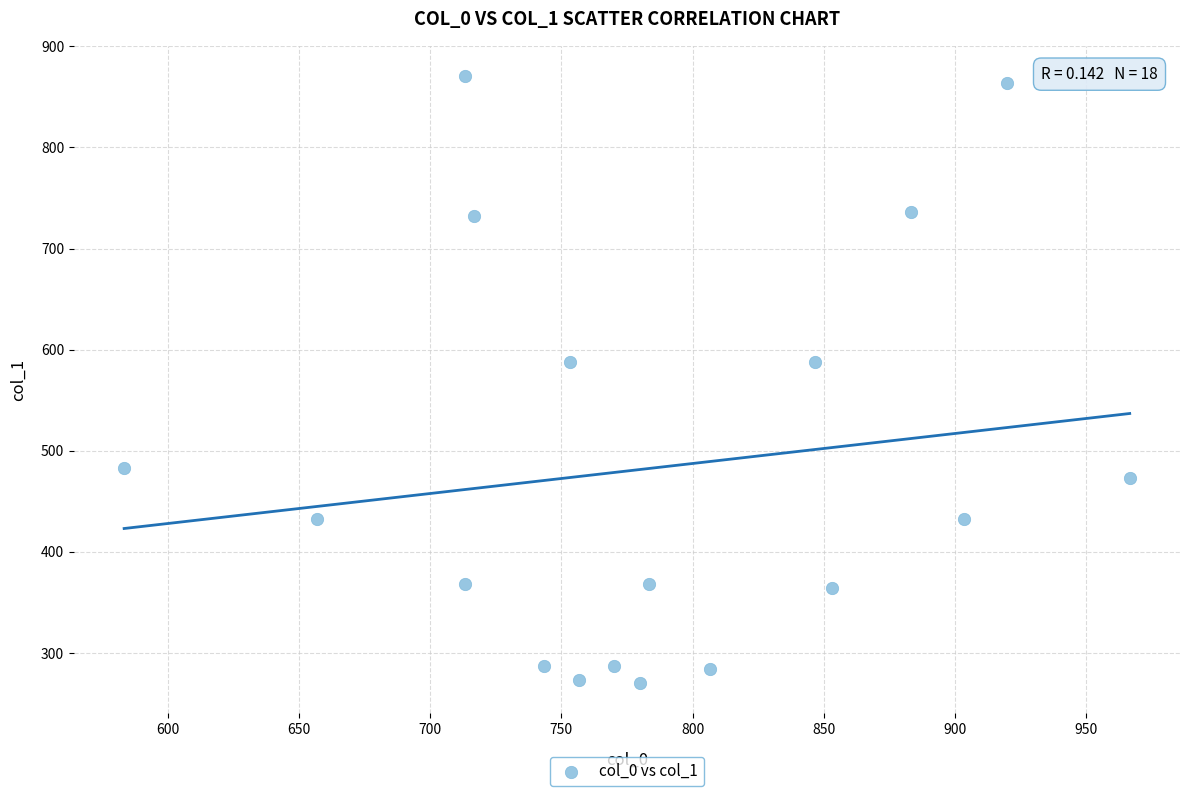

What is the range of X values (max minus min)?

383.3